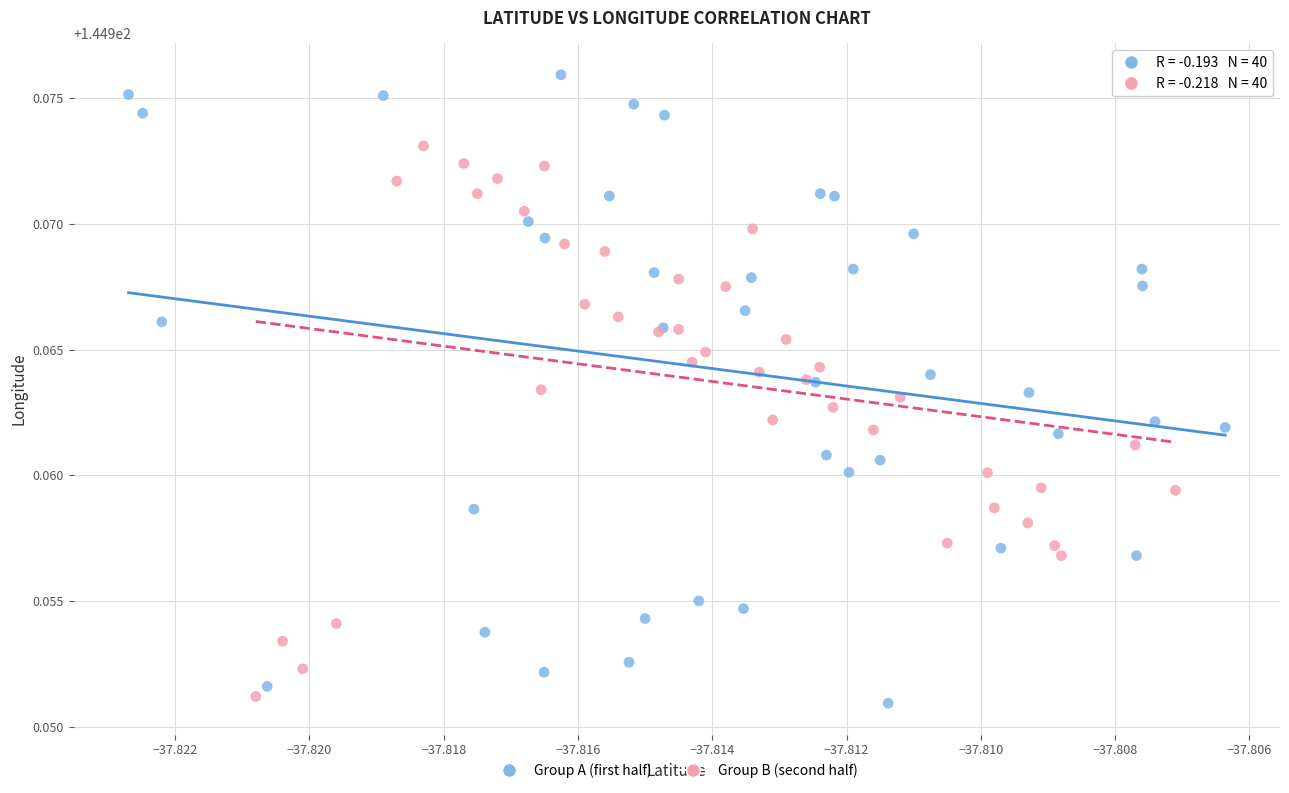

Which series contains the highest Y value?

Group A (first half)